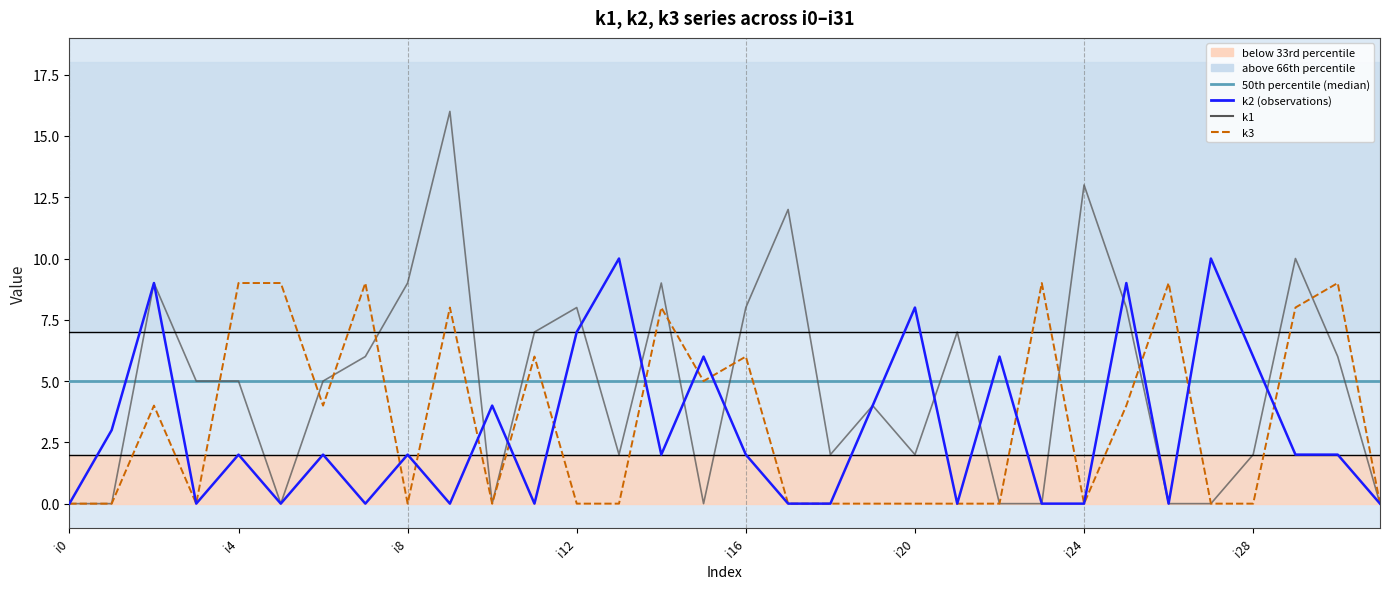

How many intersections are there between k1 and k3?

9